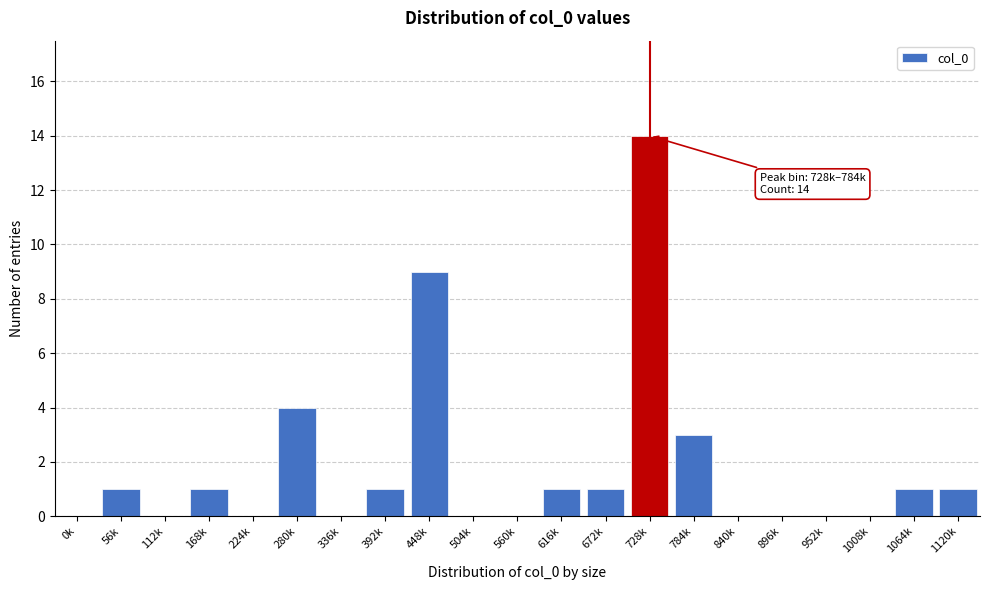

Reading left to right, list all the values displayed in this chart.

0k=0	56k=1	112k=0	168k=1	224k=0	280k=4	336k=0	392k=1	448k=9	504k=0	560k=0	616k=1	672k=1	728k=14	784k=3	840k=0	896k=0	952k=0	1008k=0	1064k=1	1120k=1